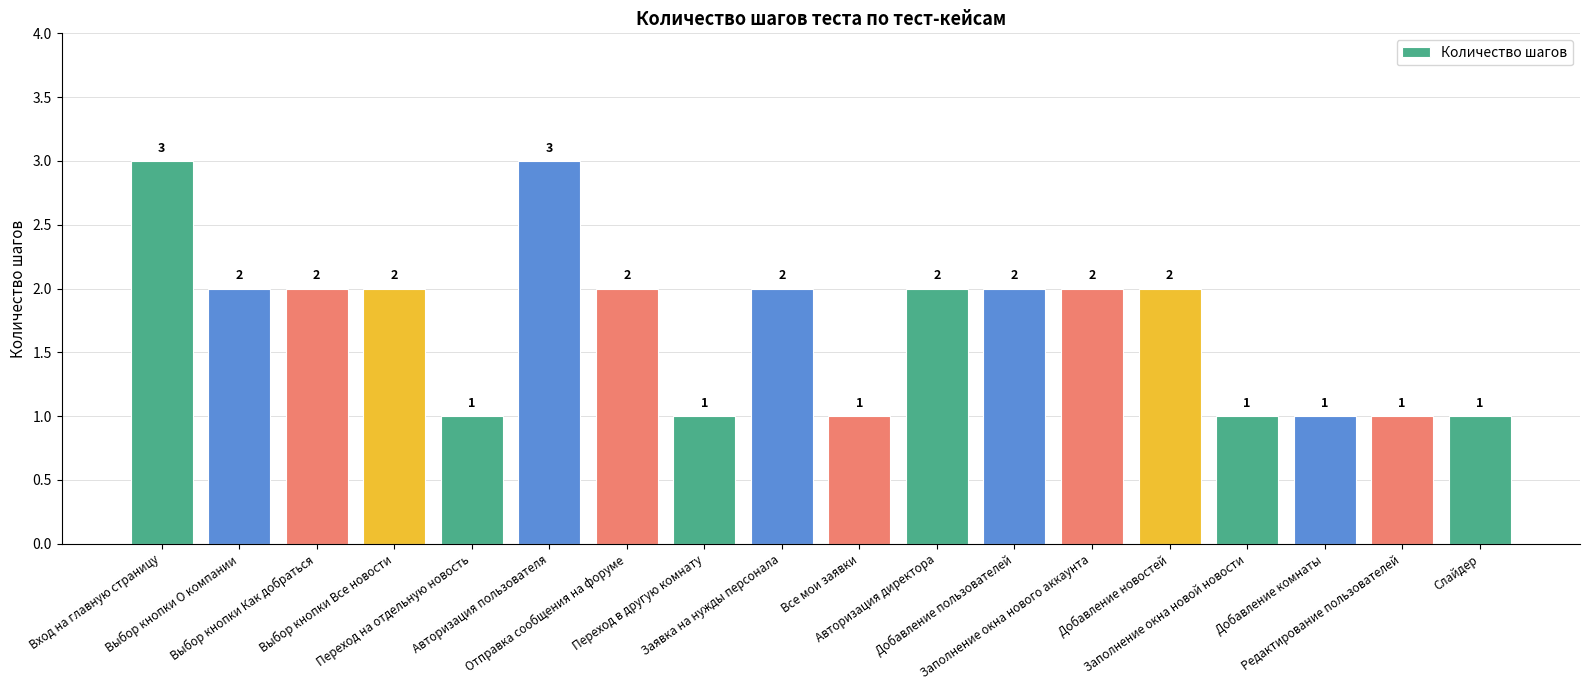

What is the difference between the maximum and minimum values?

2